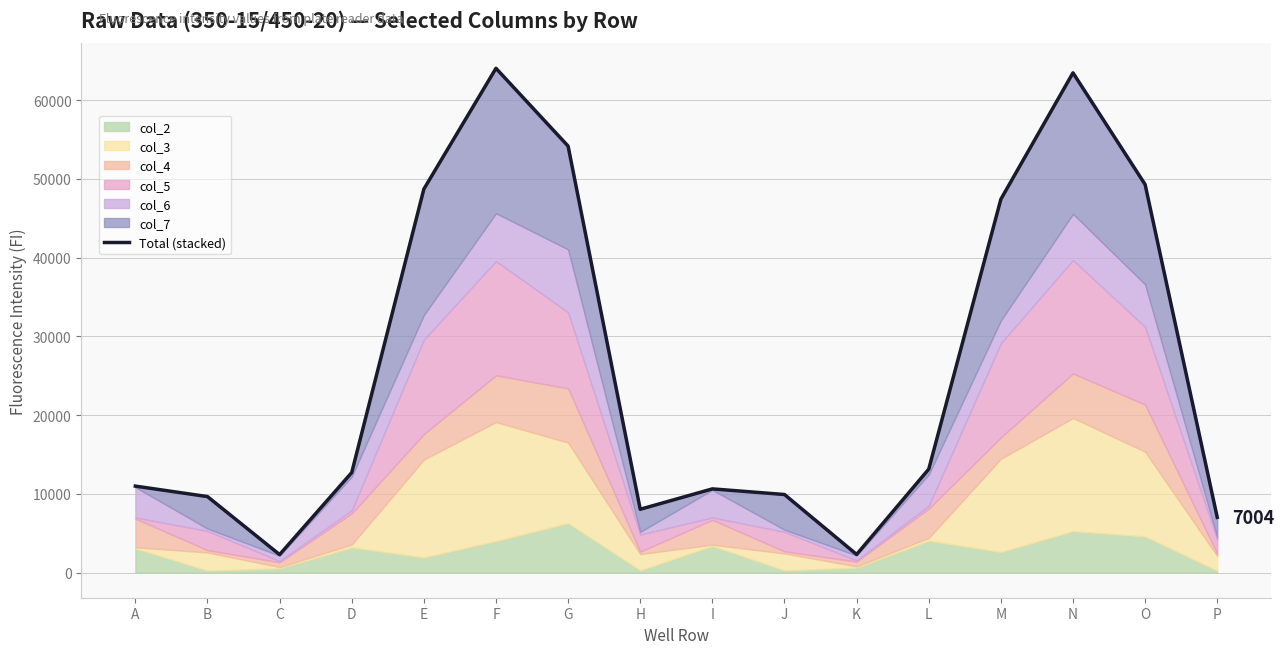

Reading left to right, list all the values displayed in this chart.

A=10973	B=9642	C=2276	D=12689	E=48693	F=64031	G=54150	H=8032	I=10620	J=9906	K=2294	L=13128	M=47402	N=63455	O=49276	P=7004